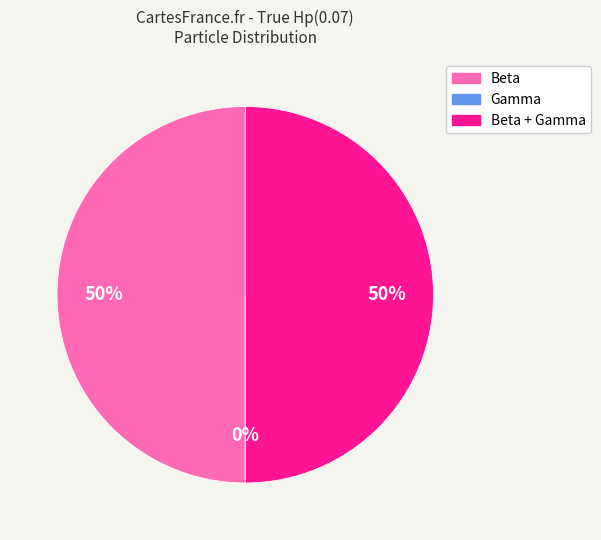

To the nearest percent, what is the difference between the largest and smallest slice percentages?

50%